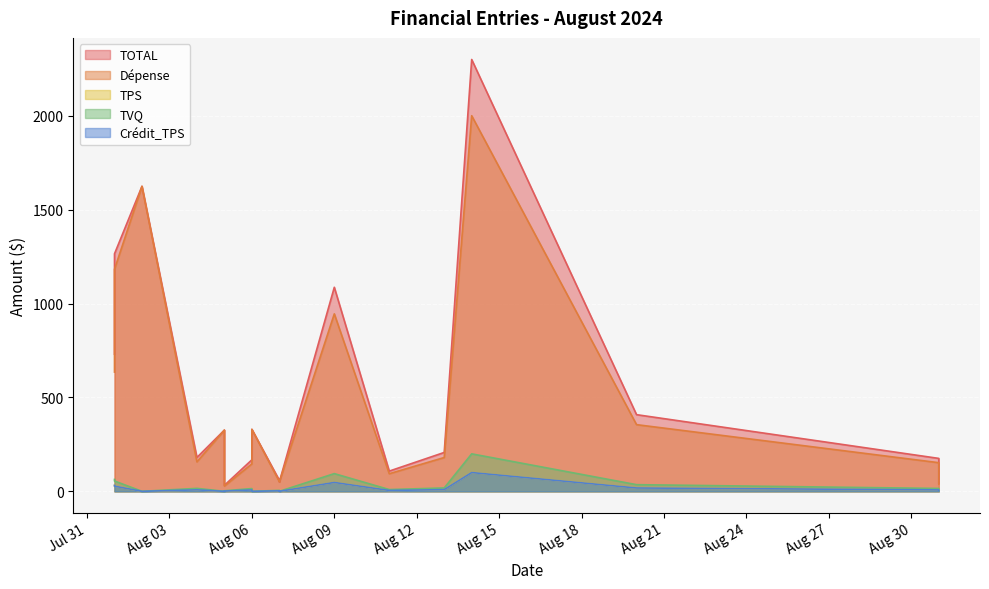

How many categories are shown in the chart?

17